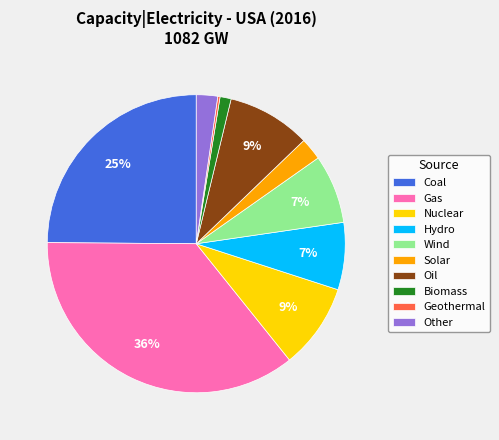

To the nearest percent, what is the difference between the Other and Hydro slice percentages?

5%